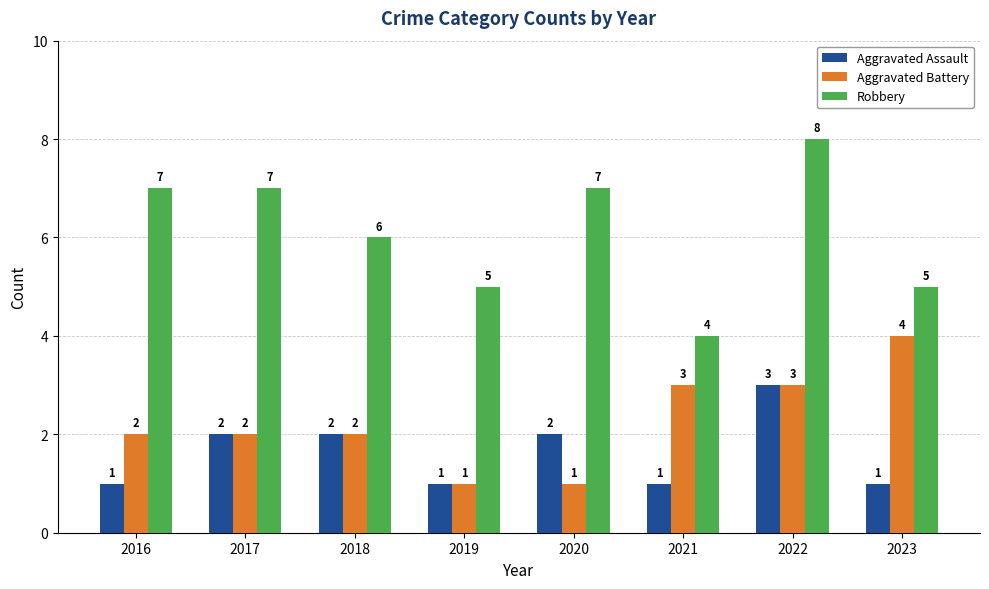

The Aggravated Battery series shows 2 at 2018. True or false?

True